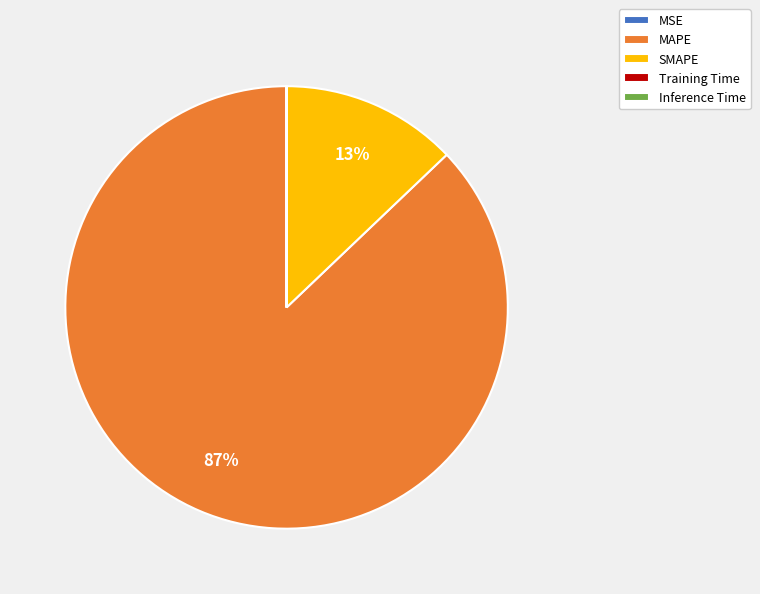

Does MAPE account for over 50% of the chart?

Yes